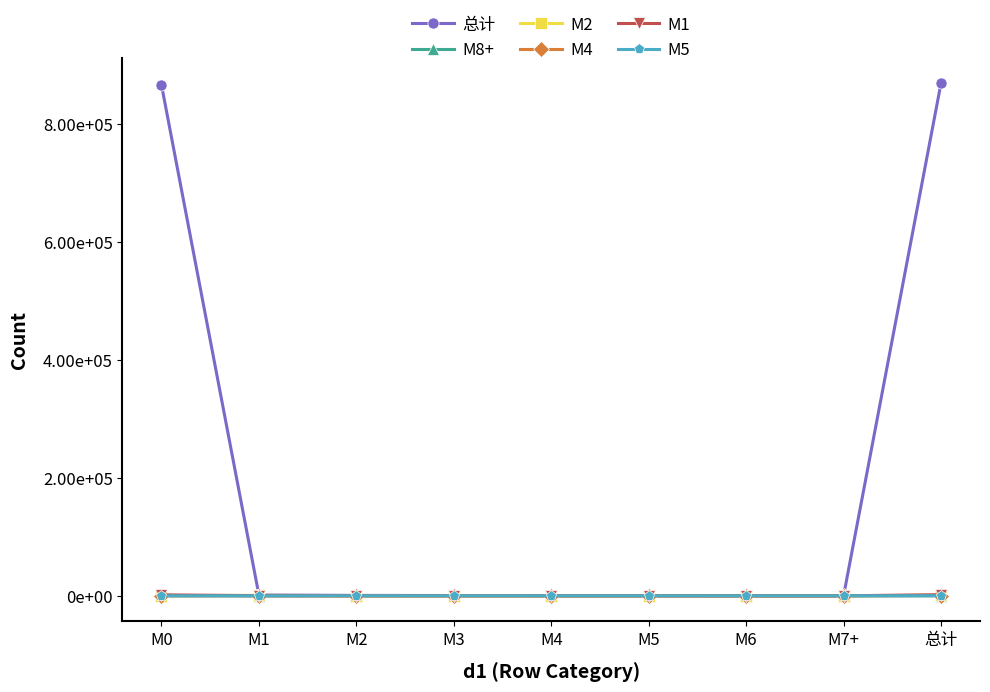

Is it true that M8+ equals 9 at M7+?

False